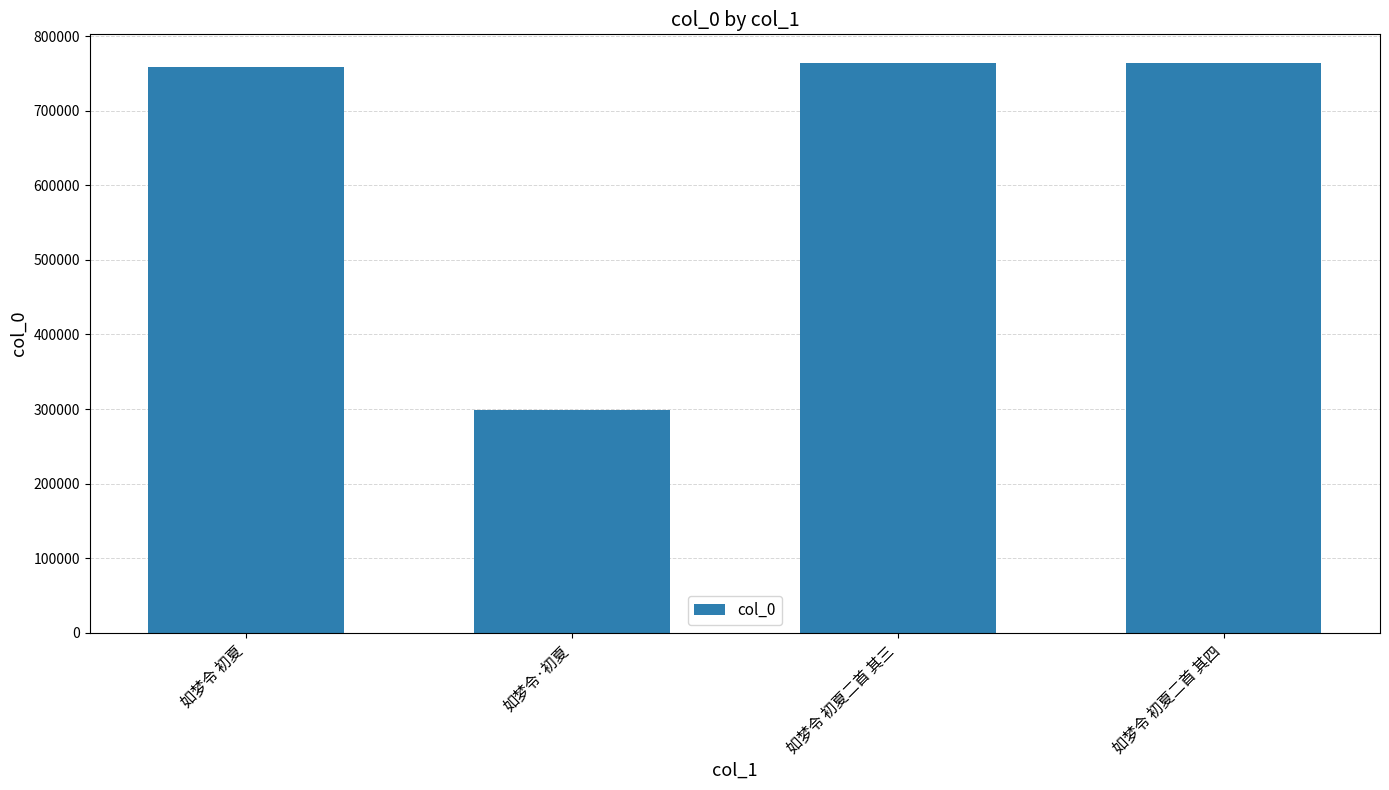

What is the approximate value at 如梦令 初夏二首 其三, to the nearest 10?

764170